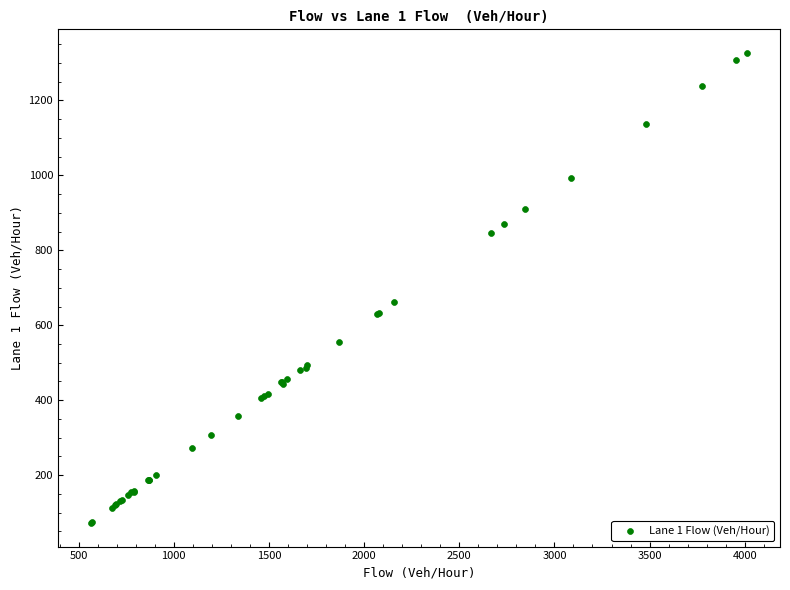

What Y value in the scatter plot is closest to 699?

662